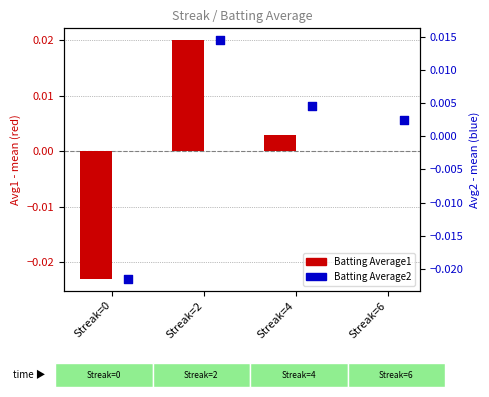

At which category is the sum across all series the highest?

Streak=2